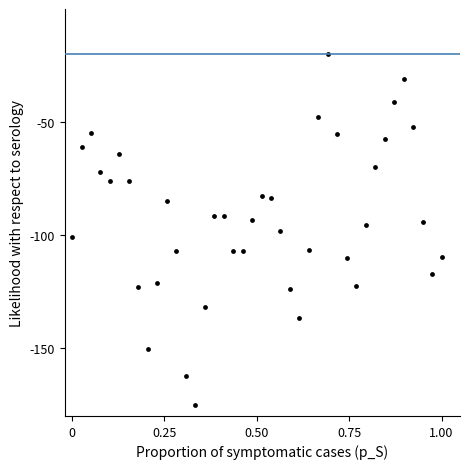

What is the range of Y values (max minus min)?

155.0